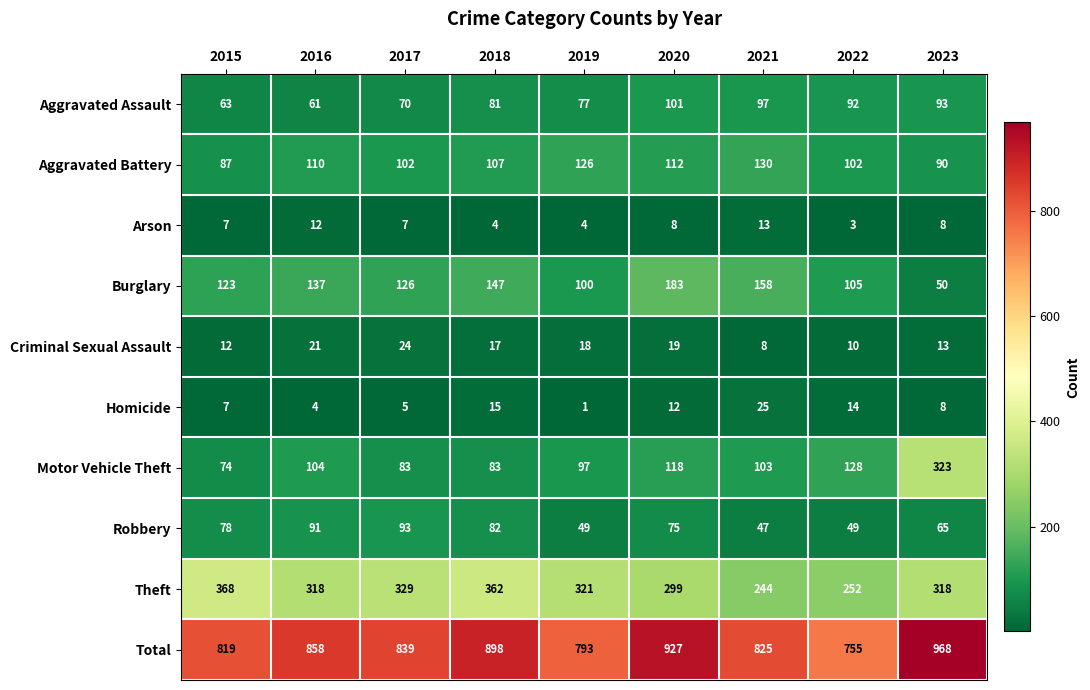

What is the total value across all series at 2023?

1936